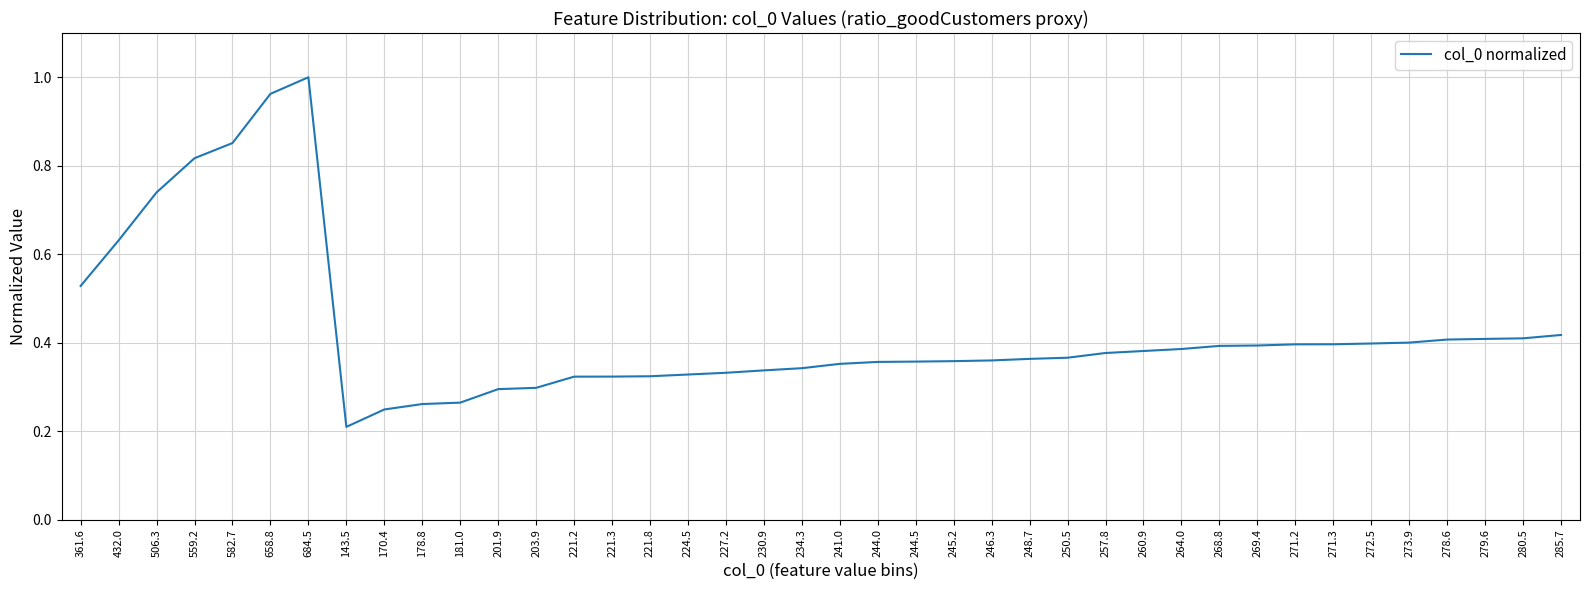

True or false: there are more than 0 points higher than both neighbors.

True